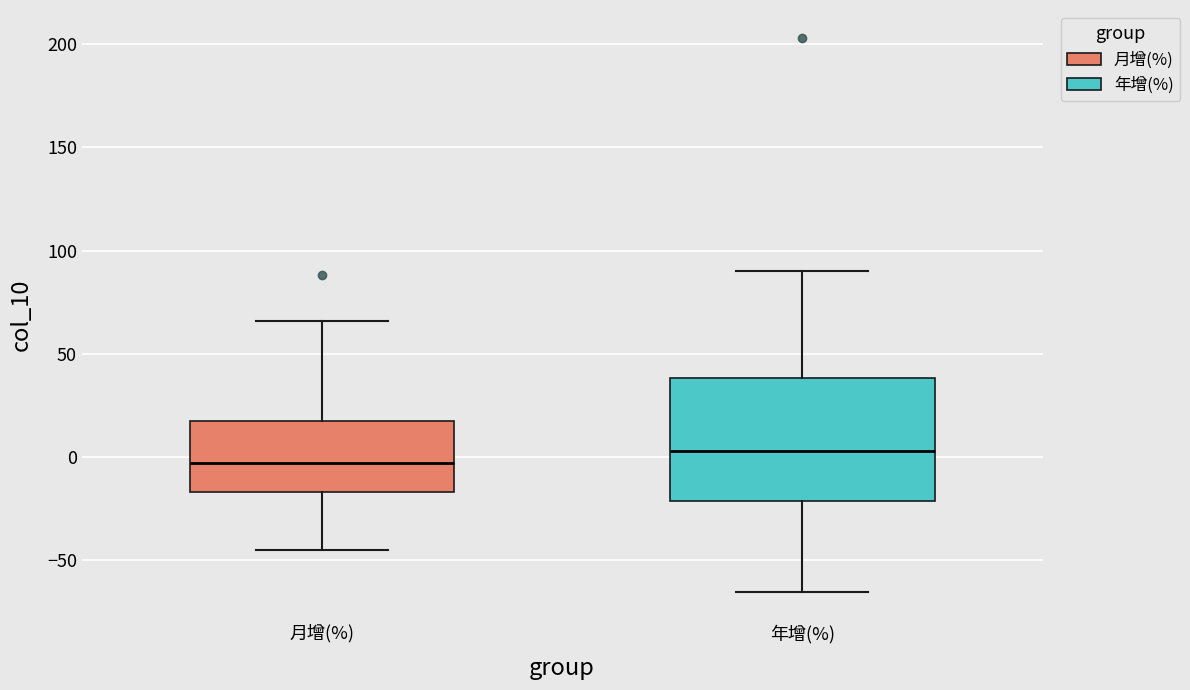

Which box has the lowest median line?

月增(%)